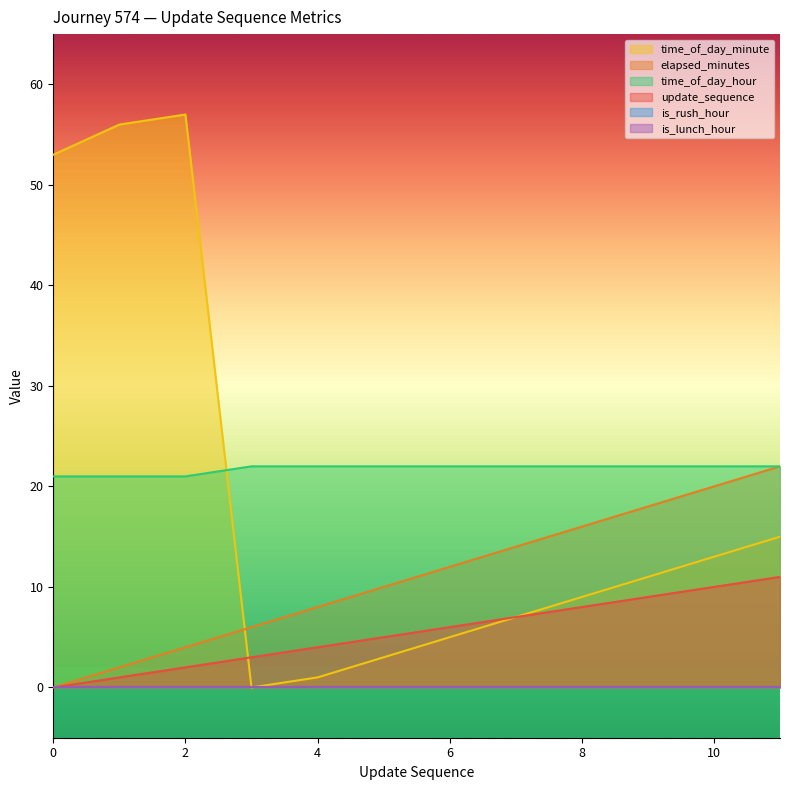

What is the difference between the elapsed_minutes values at 11 and 0?

11